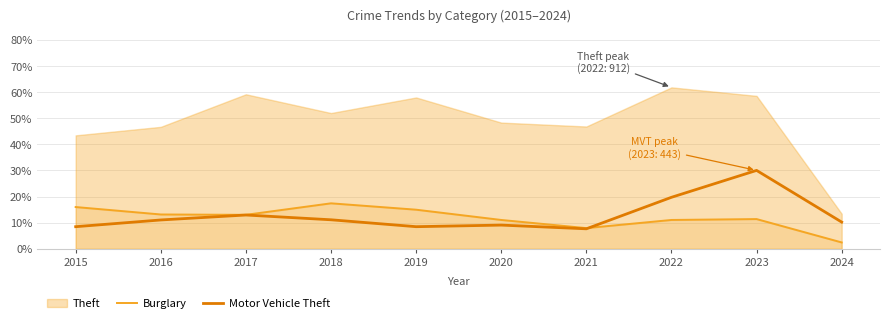

At which category does Burglary reach its first local peak?

2018